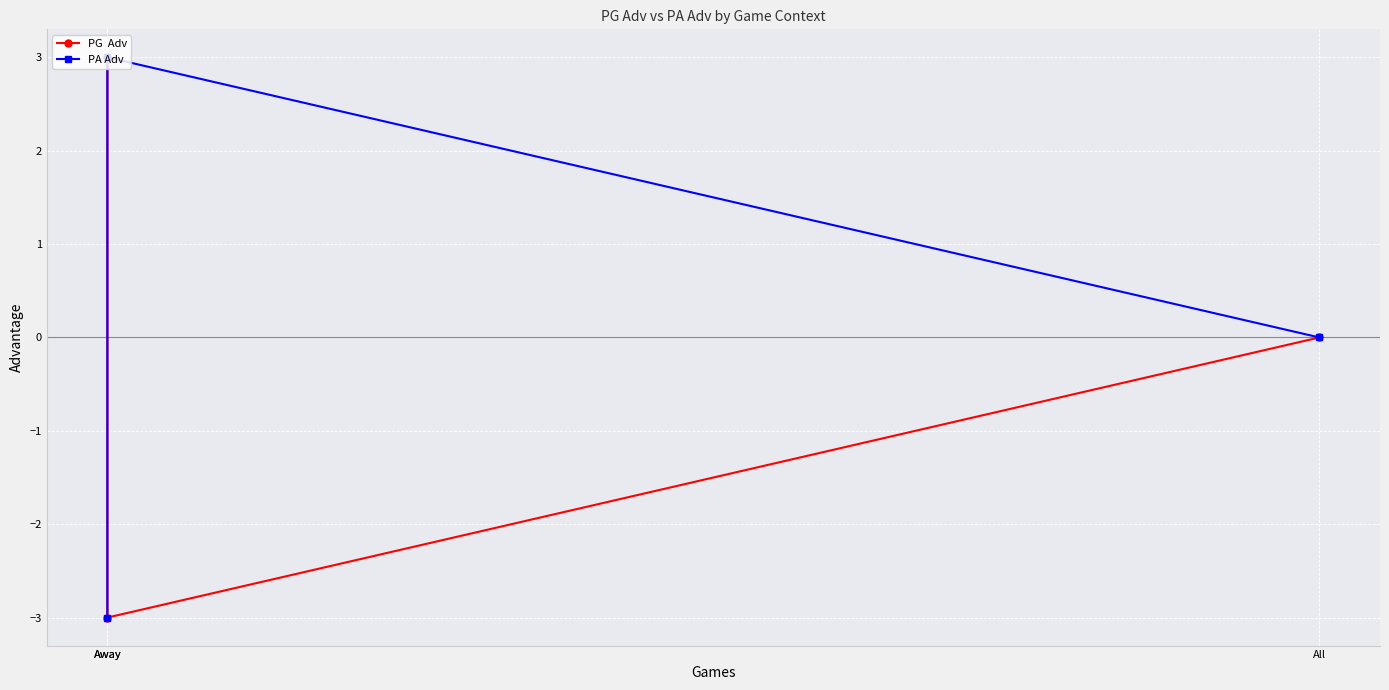

Which series has the largest range (max minus min)?

PG  Adv